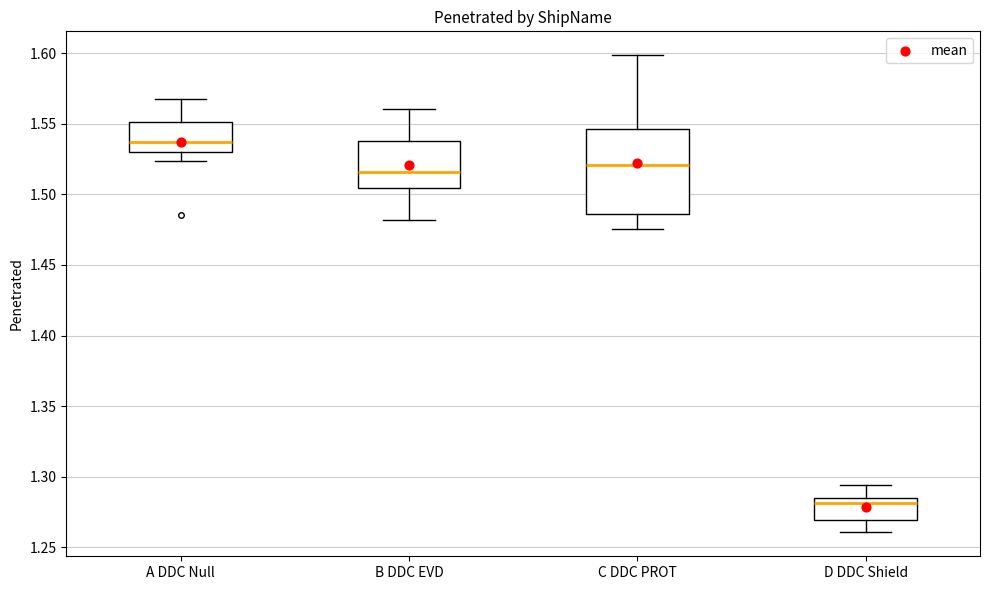

Where does the upper whisker of the box for B DDC EVD end on the y-axis? The values are not printed on the chart, so give them approximately, as read against the axis.

1.560